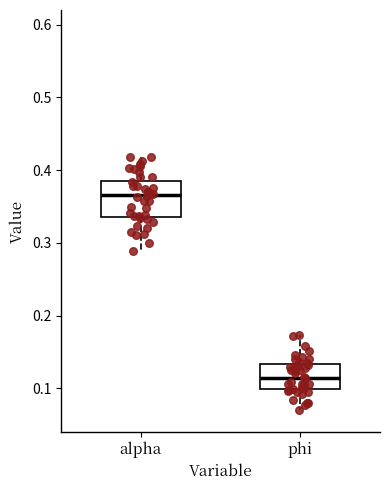

Reading left to right, read every box against the y-axis: the position of its median line, the range the box covers, and the ends of its whiskers. The values are not printed on the chart, so give them approximately, as read against the axis.

alpha: median 0.37, box 0.34 to 0.39, whiskers 0.29 to 0.42
phi: median 0.11, box 0.10 to 0.13, whiskers 0.07 to 0.17